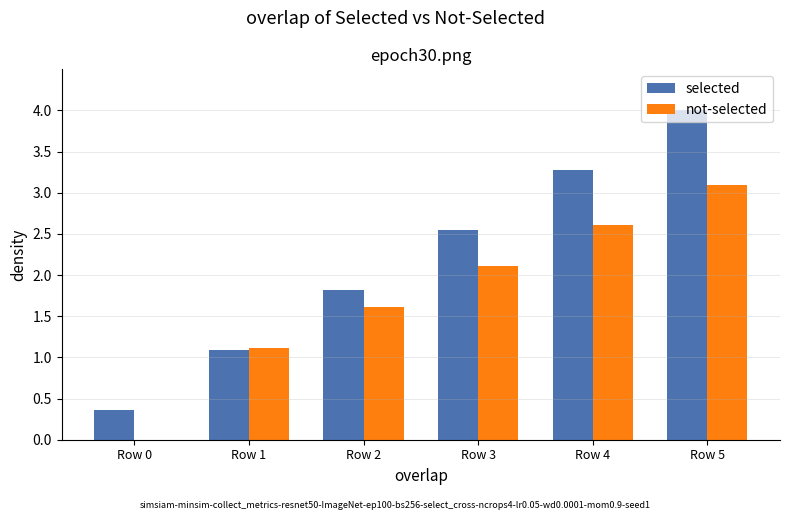

Which series has the widest spread of values?

selected